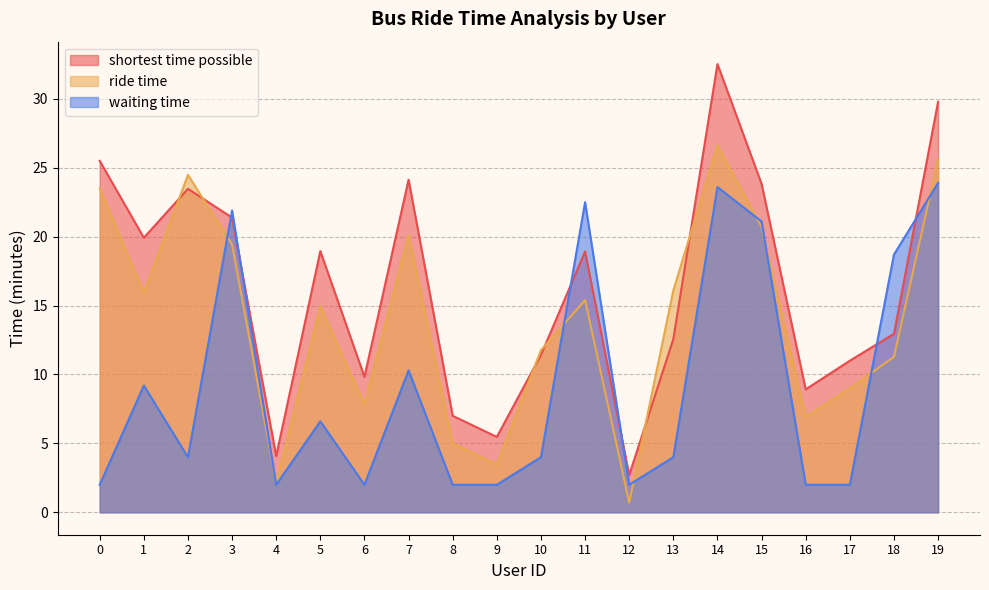

Between 14 and 7, which is larger?

14